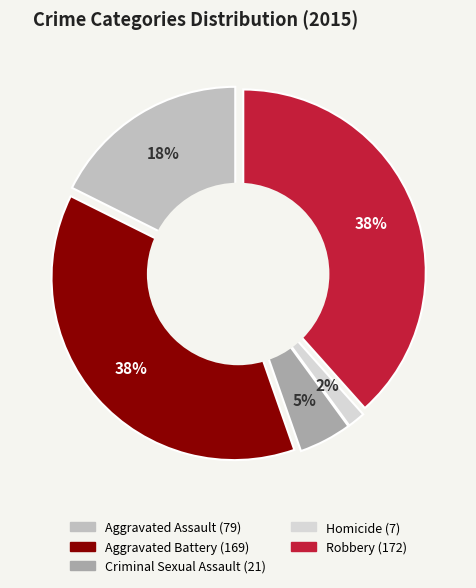

What is the largest slice in the pie chart?

Robbery